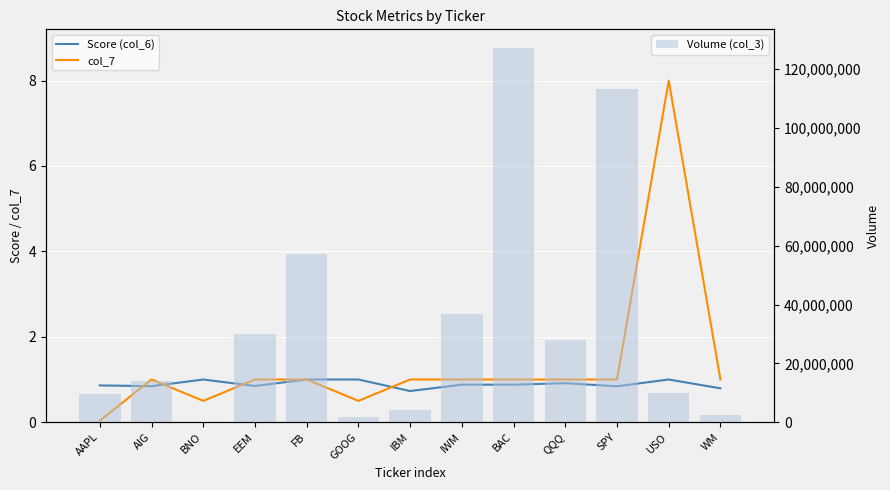

What is the total value across all series at EEM?

29955354.8